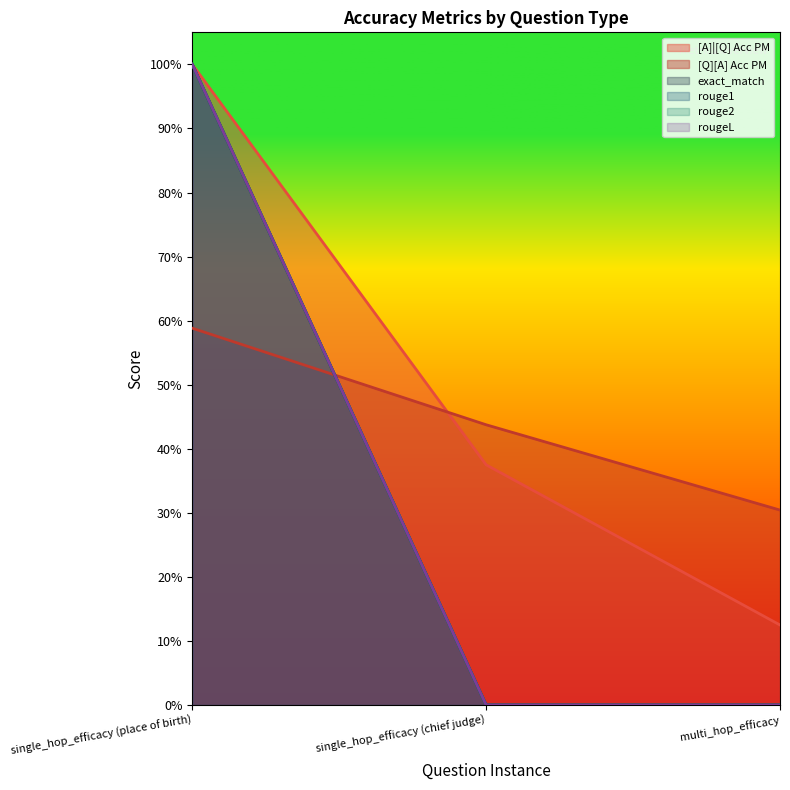

Which series has the widest spread of values?

exact_match